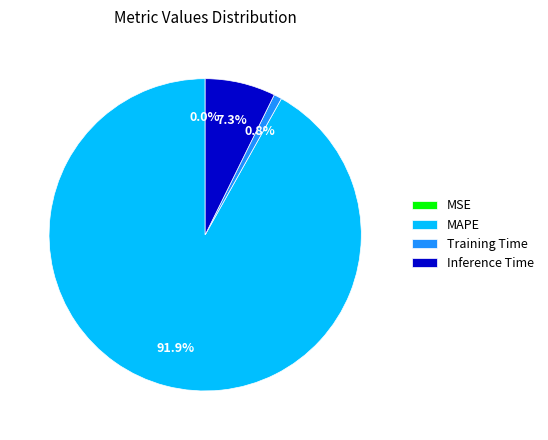

Which has a higher value, Training Time or MAPE?

MAPE